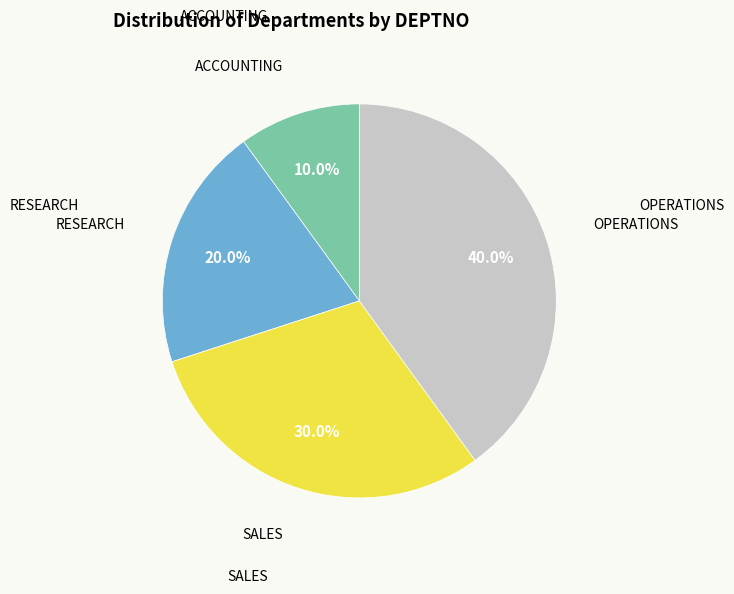

Is there a majority slice in this chart?

No